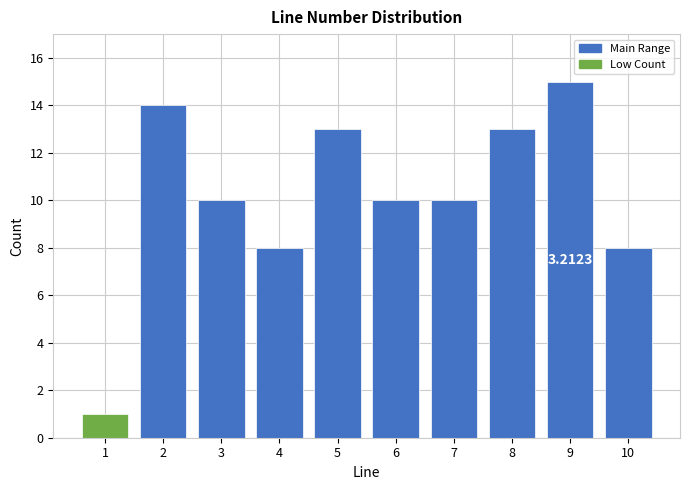

Which range on the x-axis has the tallest bar?

8.5 to 9.5